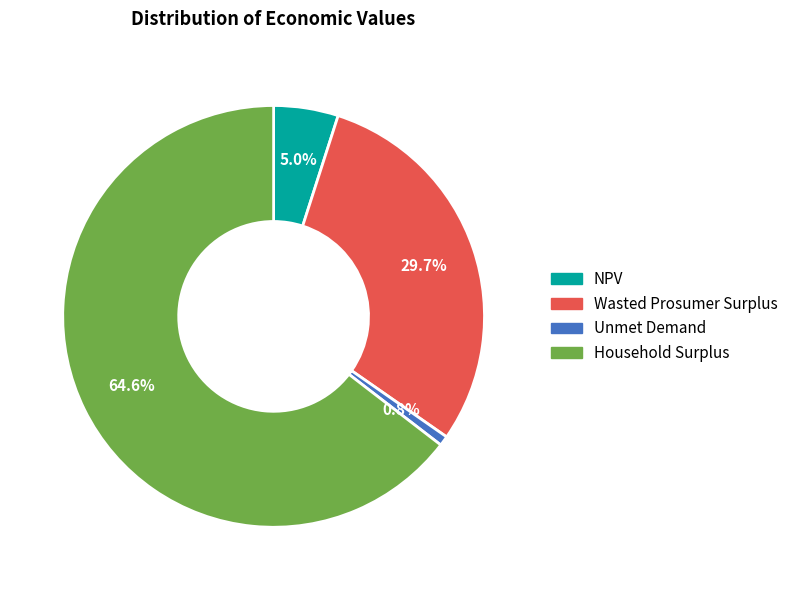

The NPV slice represents 15% of the pie. True or false?

False